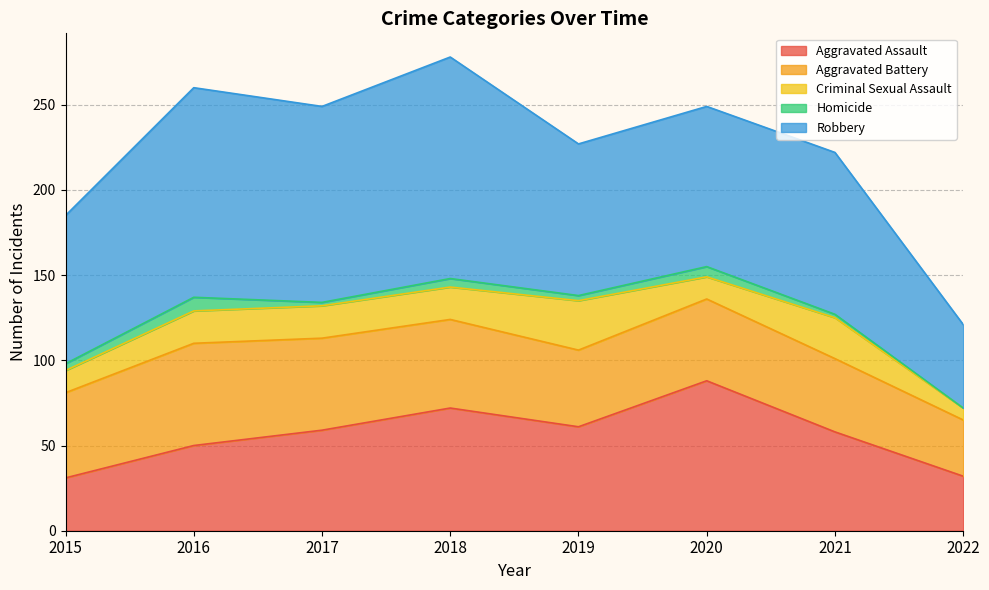

What are all the series names shown in the legend?

Aggravated Assault, Aggravated Battery, Criminal Sexual Assault, Homicide, Robbery